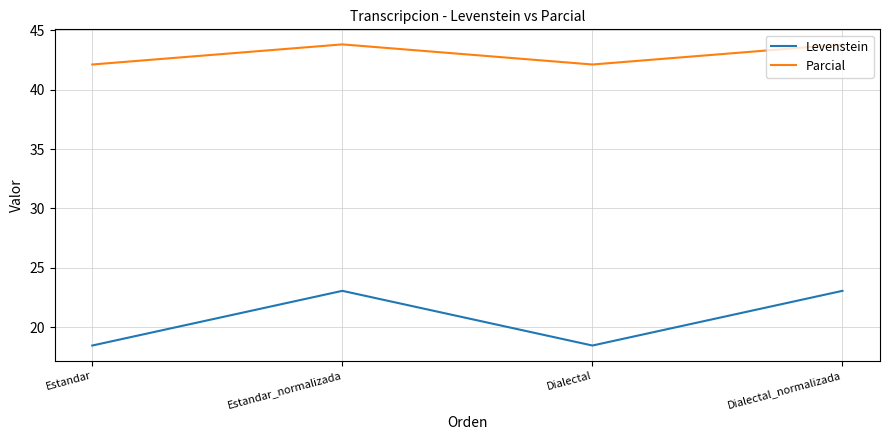

Which series has the largest range (max minus min)?

Levenstein